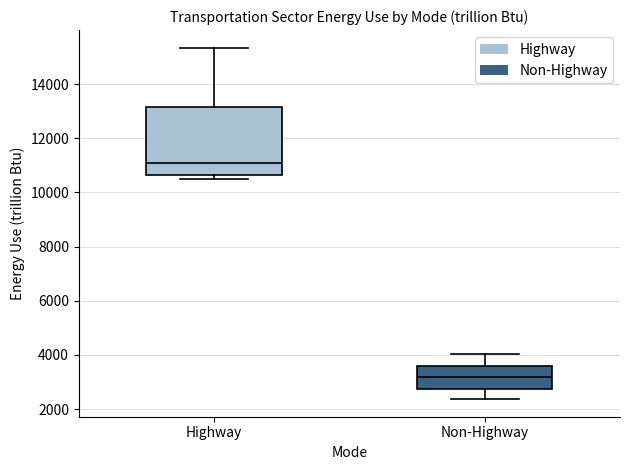

Where does the upper whisker of the box for Non-Highway end on the y-axis? The values are not printed on the chart, so give them approximately, as read against the axis.

4000